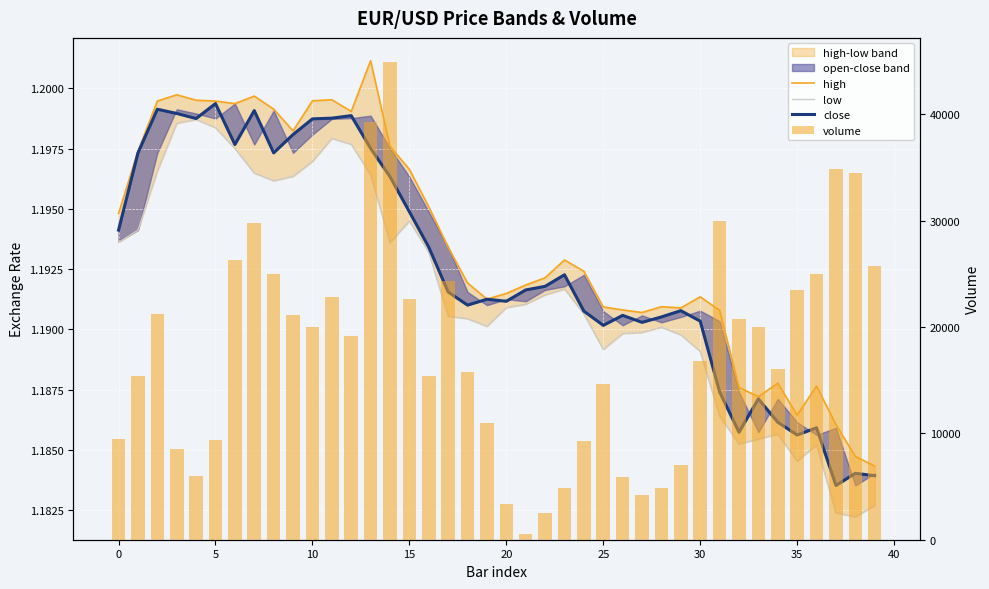

How many groups of bars are there?

40